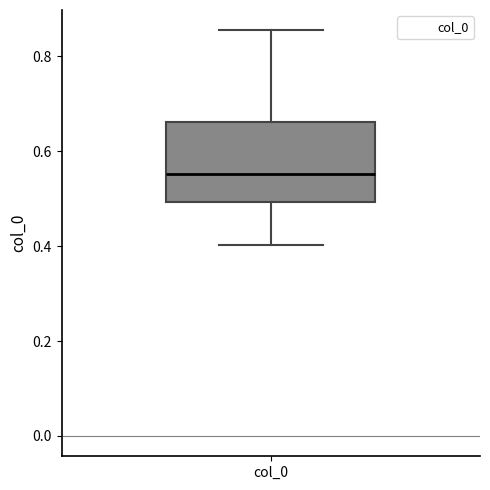

Transcribe this box plot: give where the median line is, the range the box spans, and where the two whiskers end, as read against the y-axis. The values are not printed on the chart, so give them approximately, as read against the axis.

median 0.56, box 0.50 to 0.66, whiskers 0.40 to 0.86